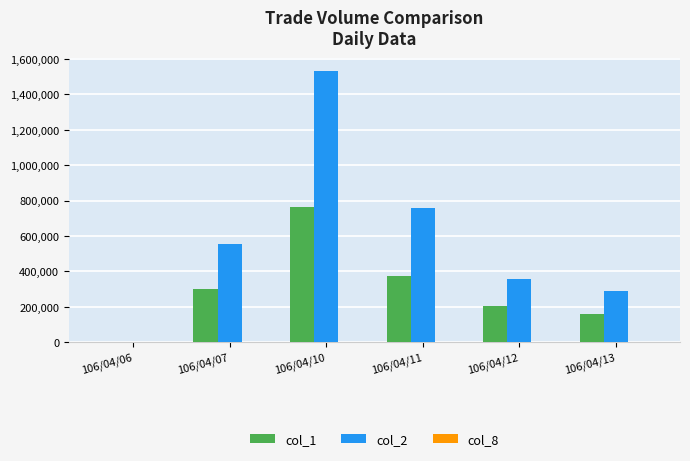

Which label corresponds to the largest value in the chart?

106/04/10